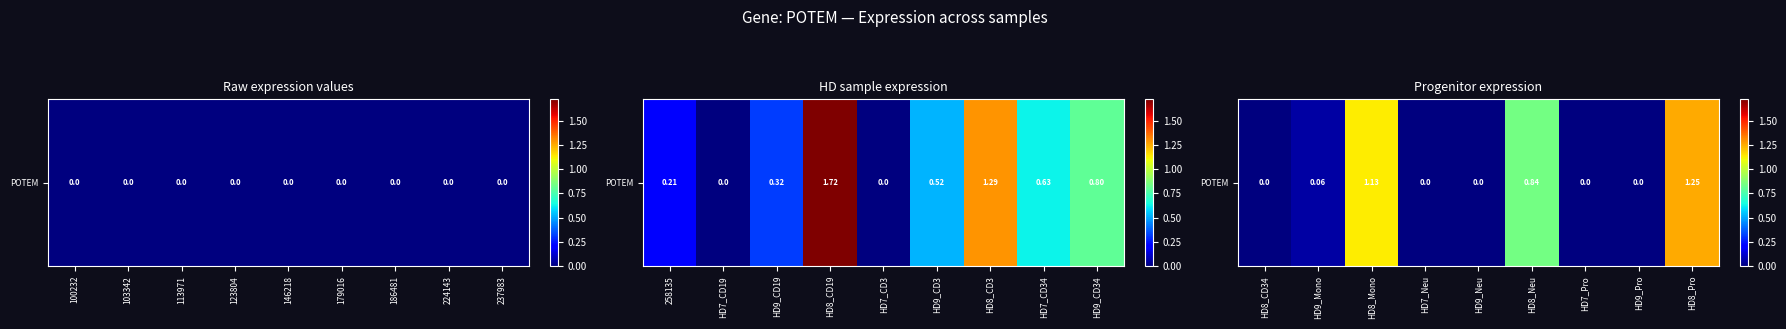

Which label corresponds to the smallest value in the chart?

HD8_CD34